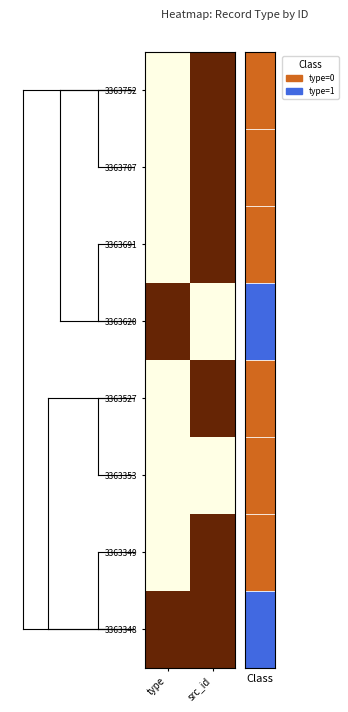

What is the spread (max minus min) of values at src_id?

1.0